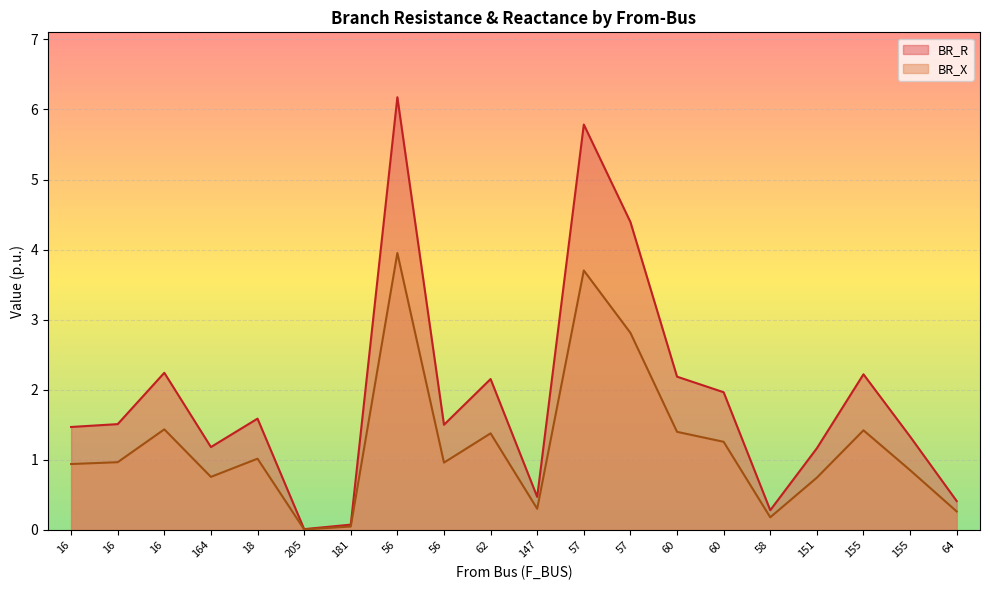

Is the value of BR_R at 155 greater than the value of BR_X at 164?

Yes